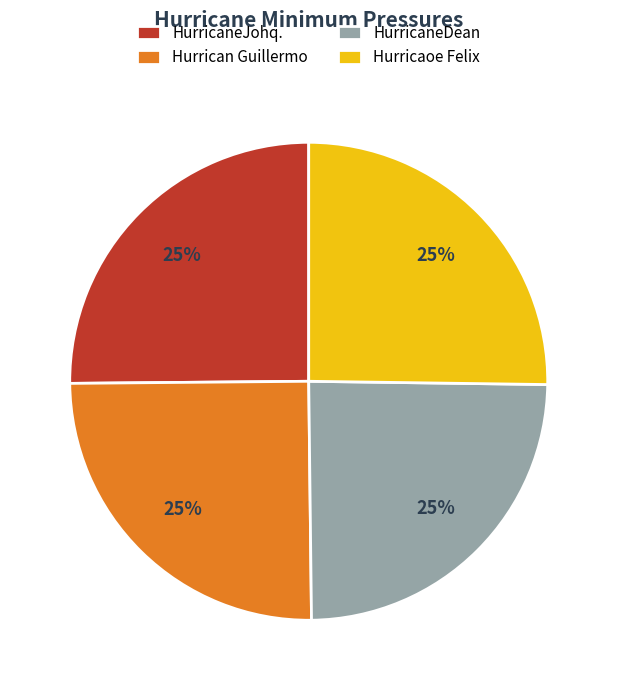

What percentage is the Hurricaoe Felix slice, to the nearest percent?

25%